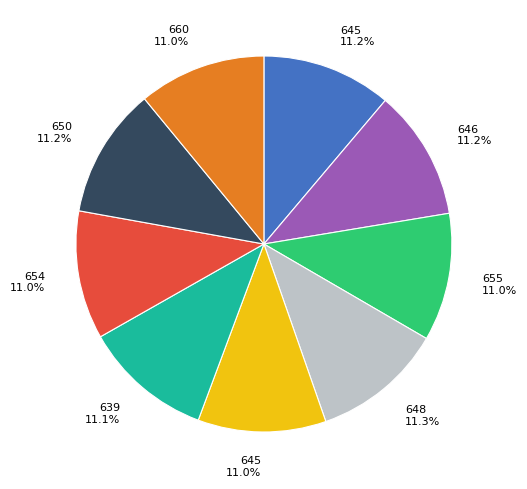

What is the total percentage of 654 11.0% and 660 11.0%?

22.0%